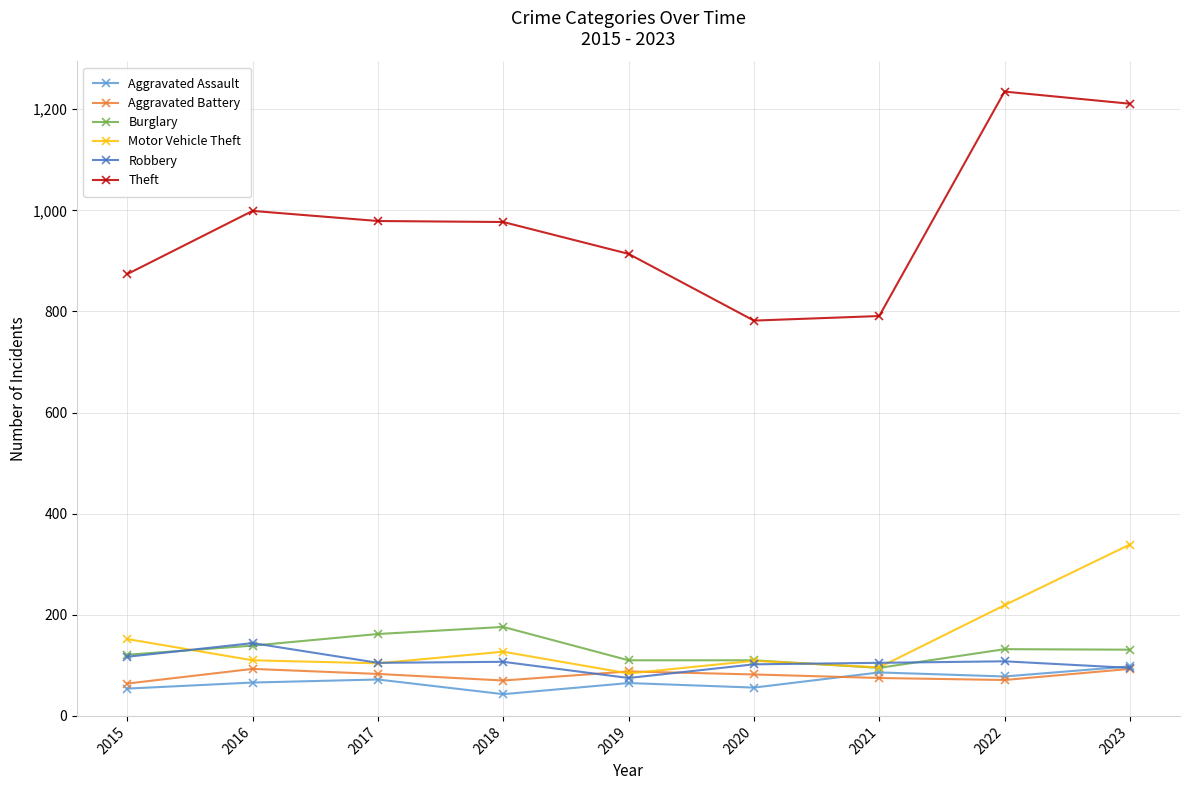

Which category has the highest value in the Motor Vehicle Theft series?

2023